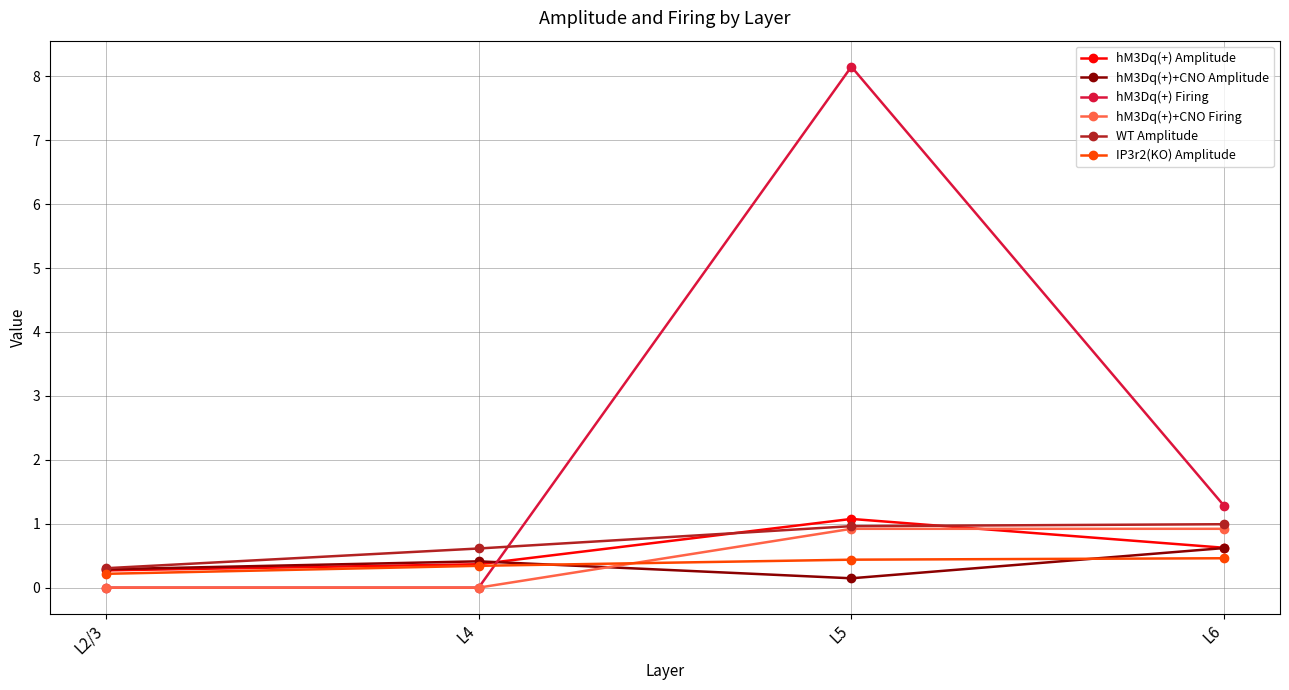

What is the total value across all series at L6?

4.9